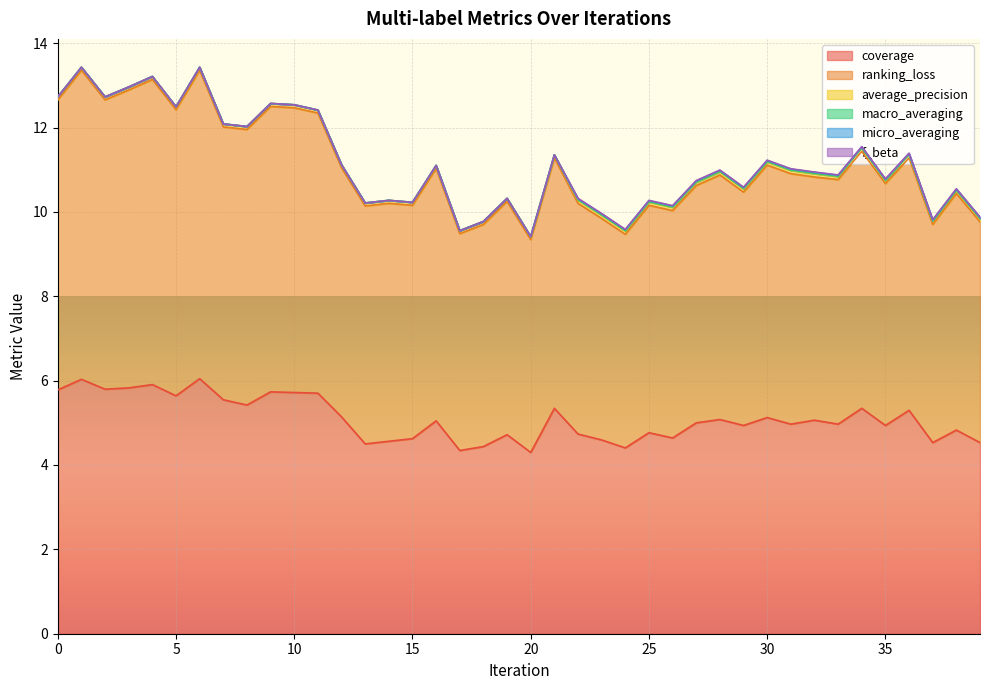

Between 33 and 15, which is larger?

33